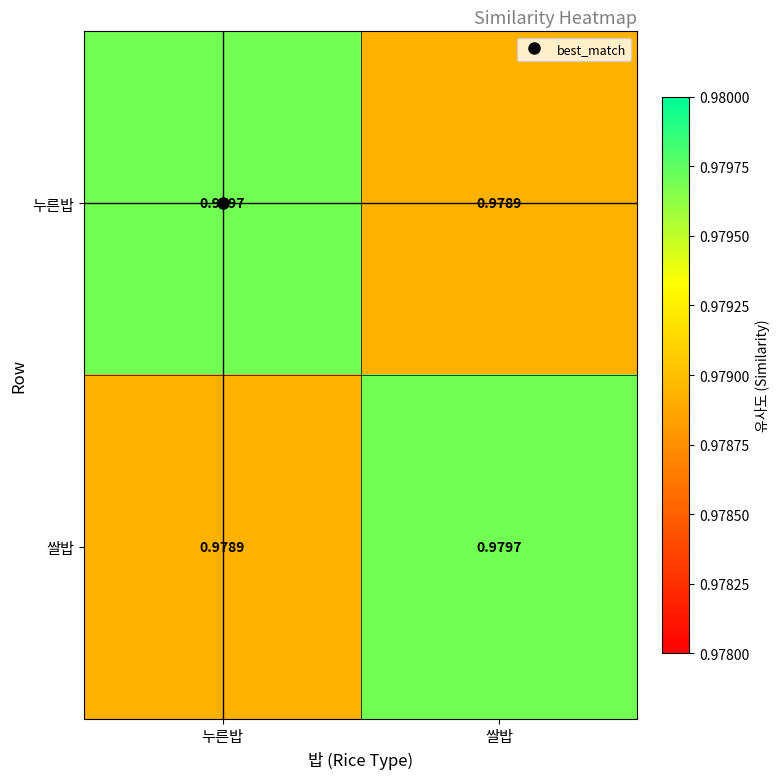

How many distinct data groups are displayed?

2